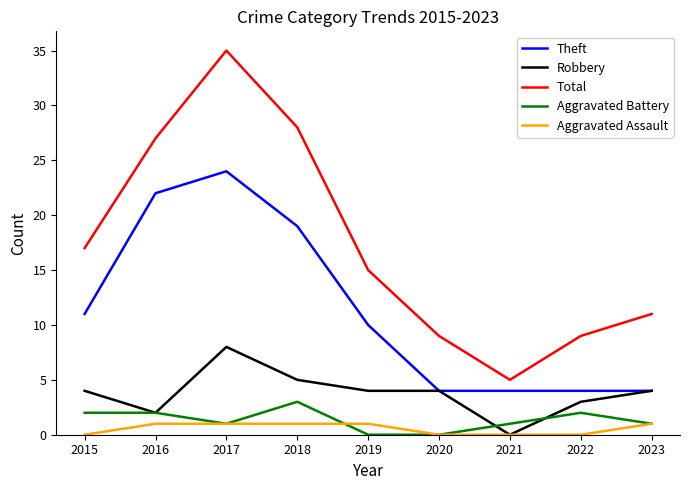

At how many categories does at least one series exceed 2?

9